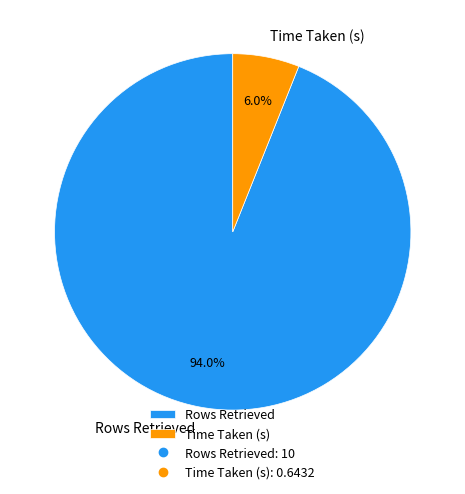

What percentage is NOT represented by Time Taken (s)?

94.0%